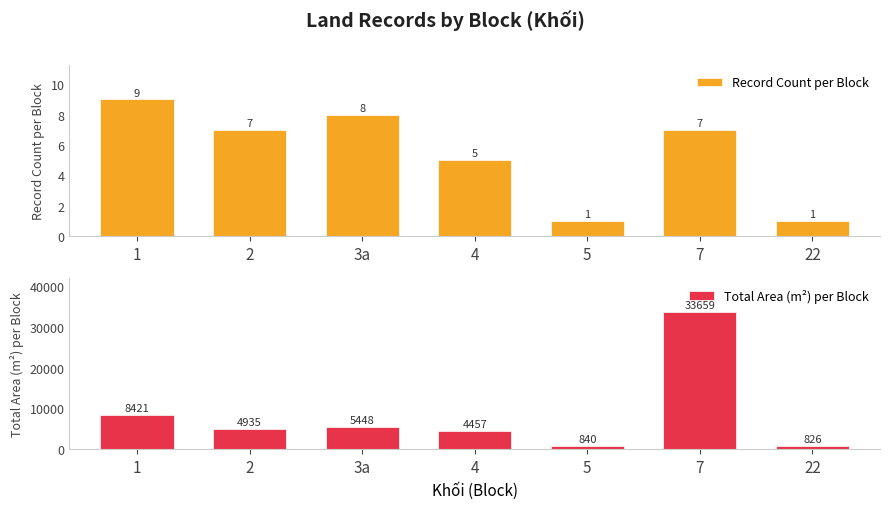

At 7, list the series in order from largest to smallest.

Total Area (m²) per Block, Record Count per Block